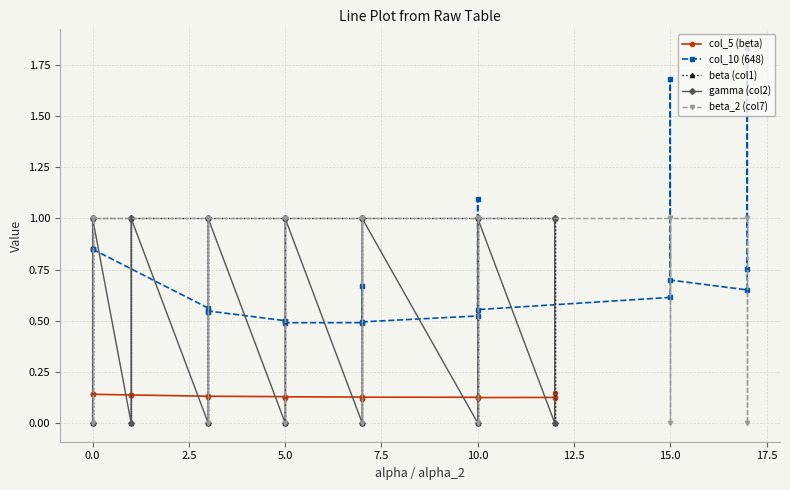

Does the chart have visible grid lines?

Yes